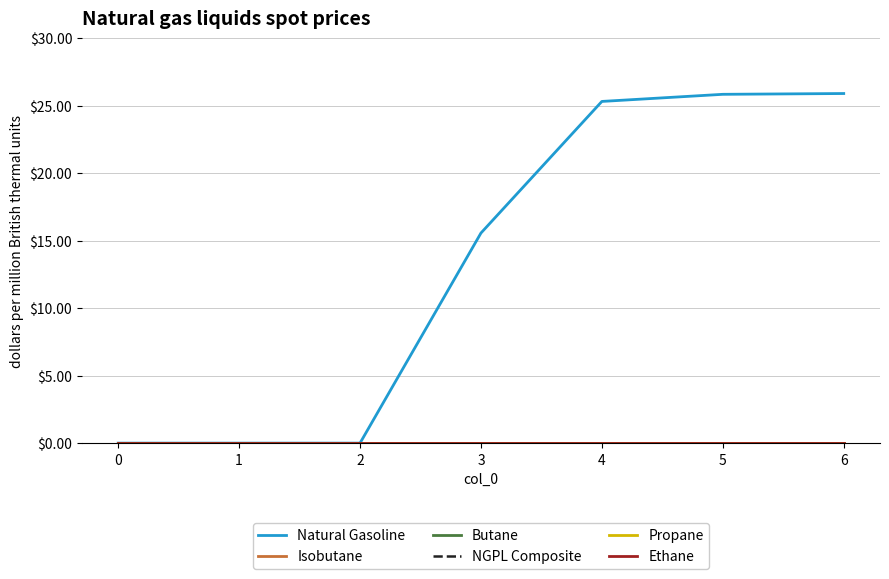

What is the difference between the maximum and second lowest values in the Natural Gasoline series?

25.9